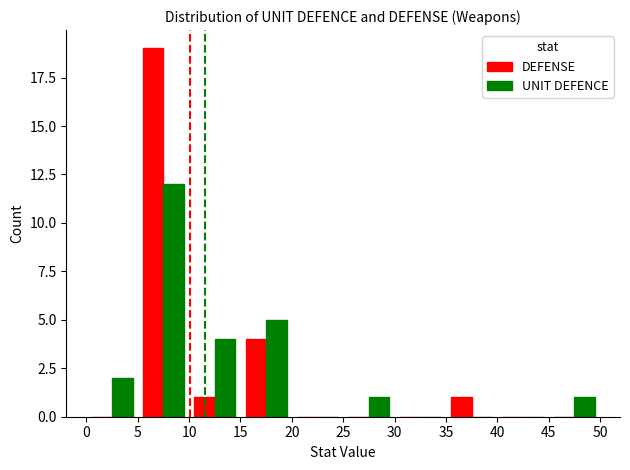

How many distinct data groups are displayed?

2